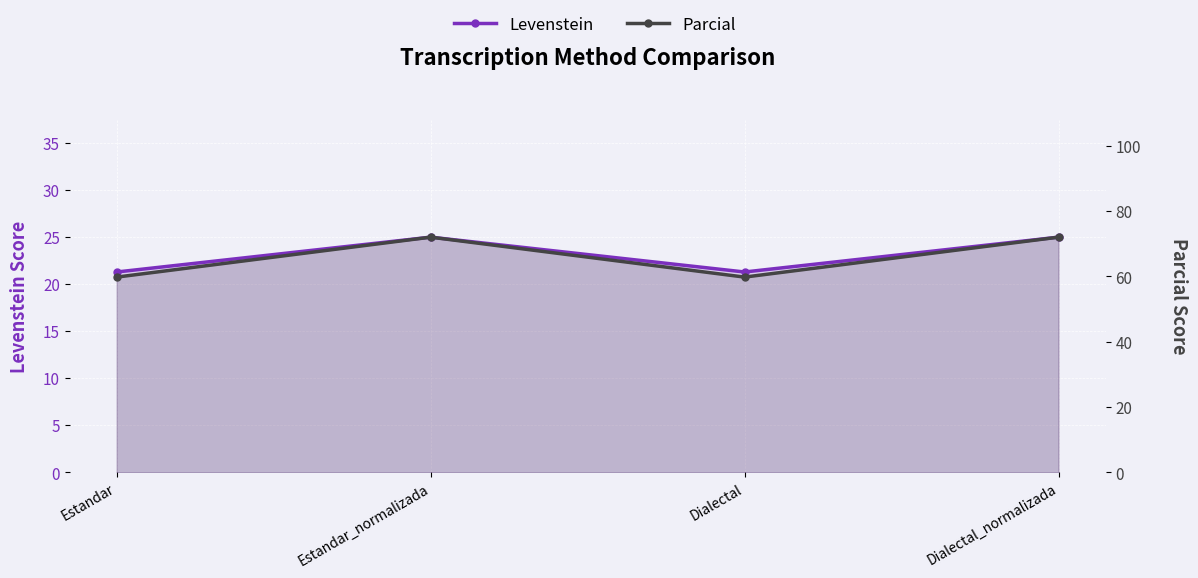

The Parcial series shows 72.0 at Estandar_normalizada. True or false?

True